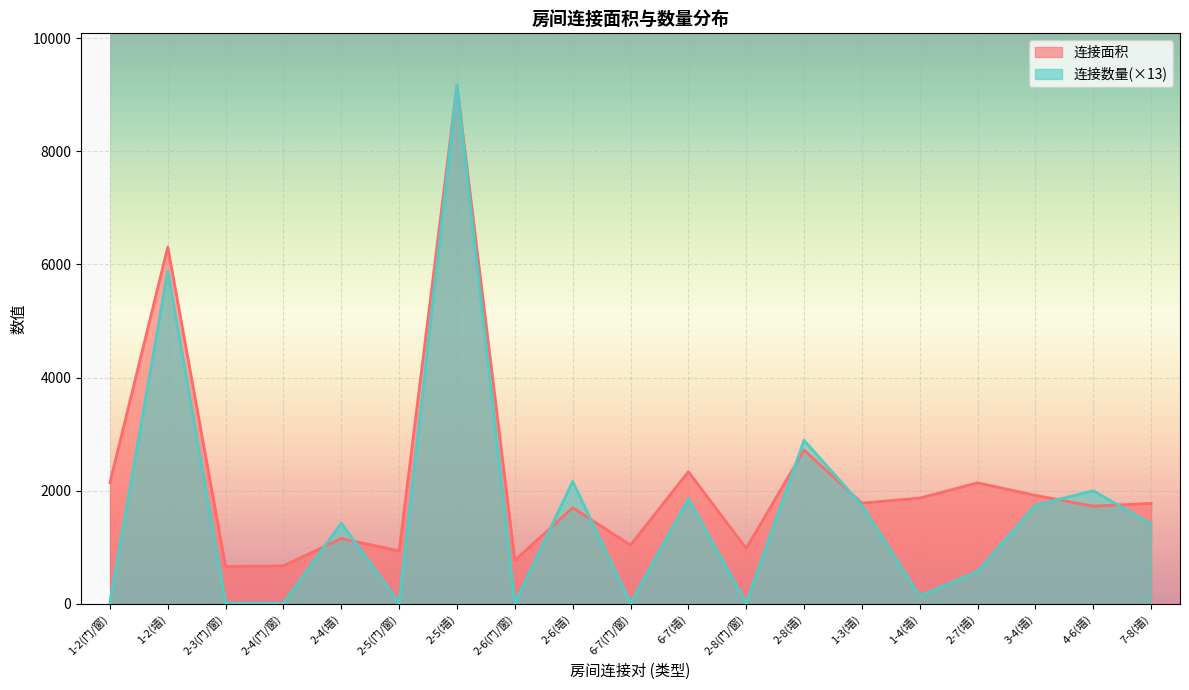

How many times do 连接数量 and 连接面积 cross each other?

8